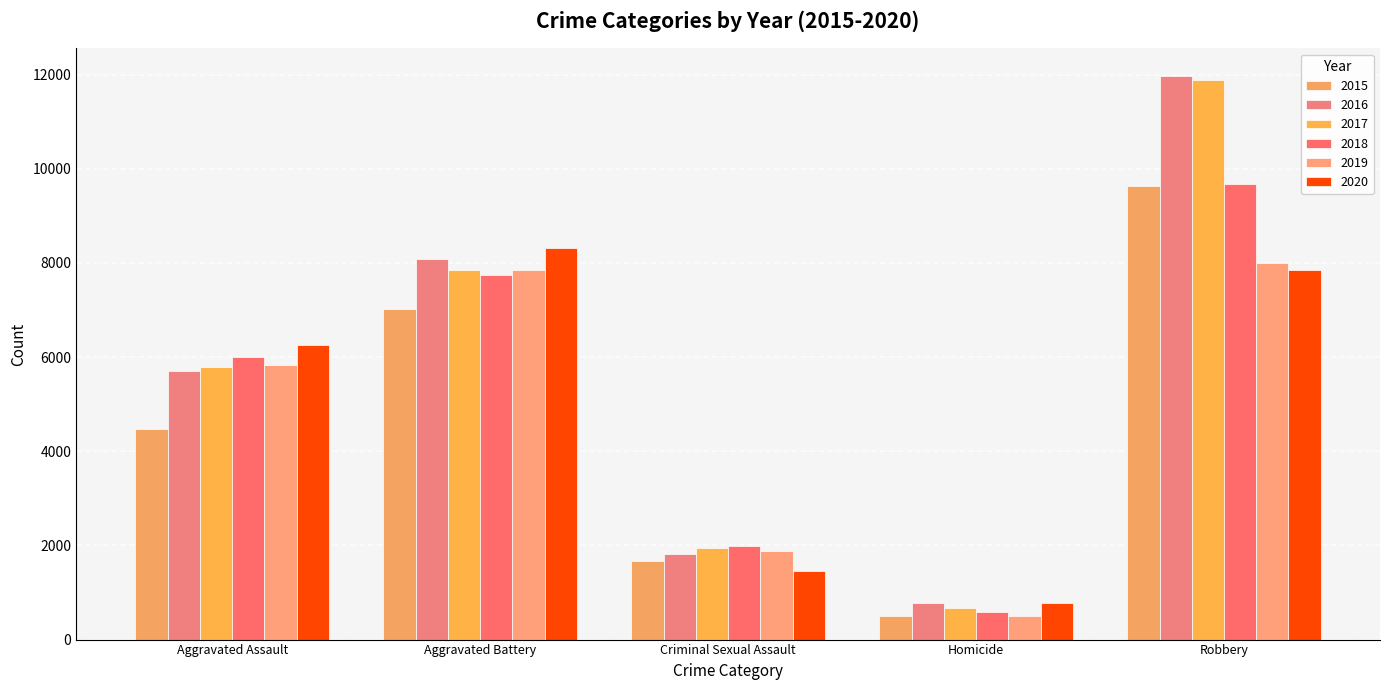

At Criminal Sexual Assault, list the series in order from largest to smallest.

2018, 2017, 2019, 2016, 2015, 2020